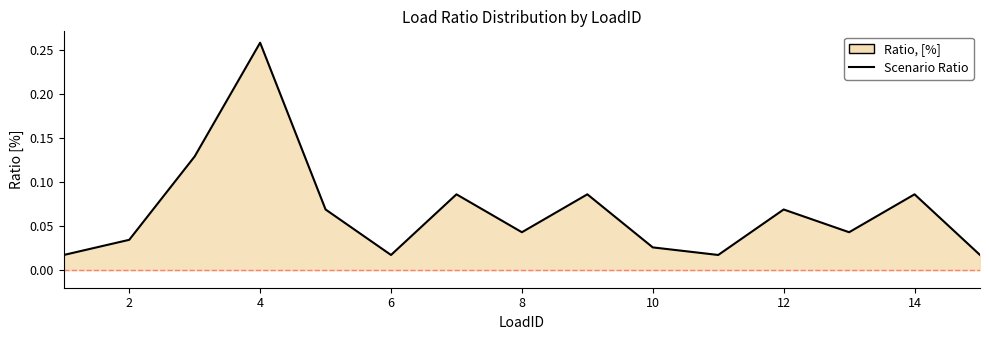

True or false: there are more than 0 points higher than both neighbors.

True